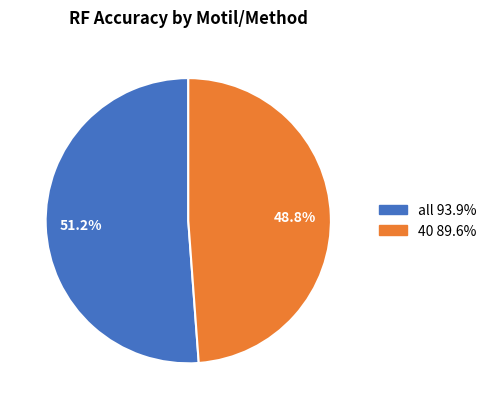

Which category has the biggest portion of the pie?

all